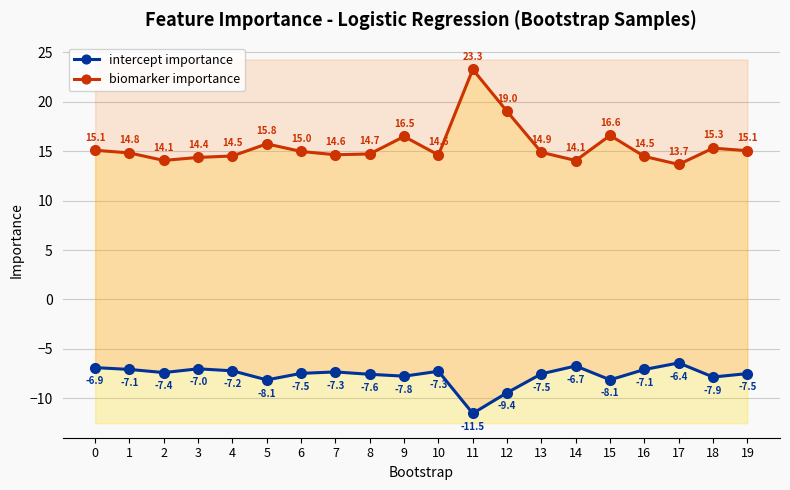

Reading left to right, extract all data points from this chart.

biomarker importance: 15.1	14.8	14.1	14.4	14.5	15.8	15.0	14.6	14.7	16.5	14.6	23.3	19.0	14.9	14.1	16.6	14.5	13.7	15.3	15.1
intercept importance: -6.9	-7.1	-7.4	-7.0	-7.2	-8.1	-7.5	-7.3	-7.6	-7.8	-7.3	-11.5	-9.4	-7.5	-6.7	-8.1	-7.1	-6.4	-7.9	-7.5